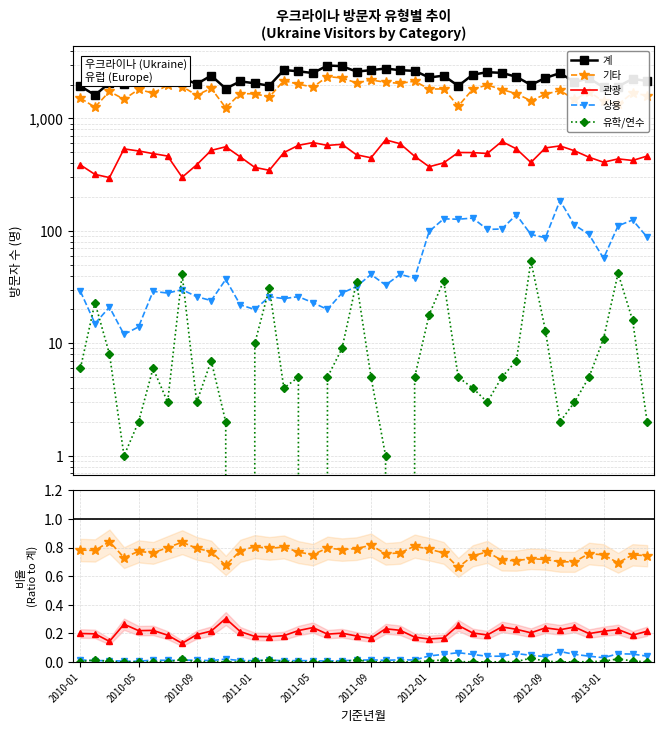

Is the value of 유학/연수 at 27 greater than the value of 관광 at 2012-05?

No